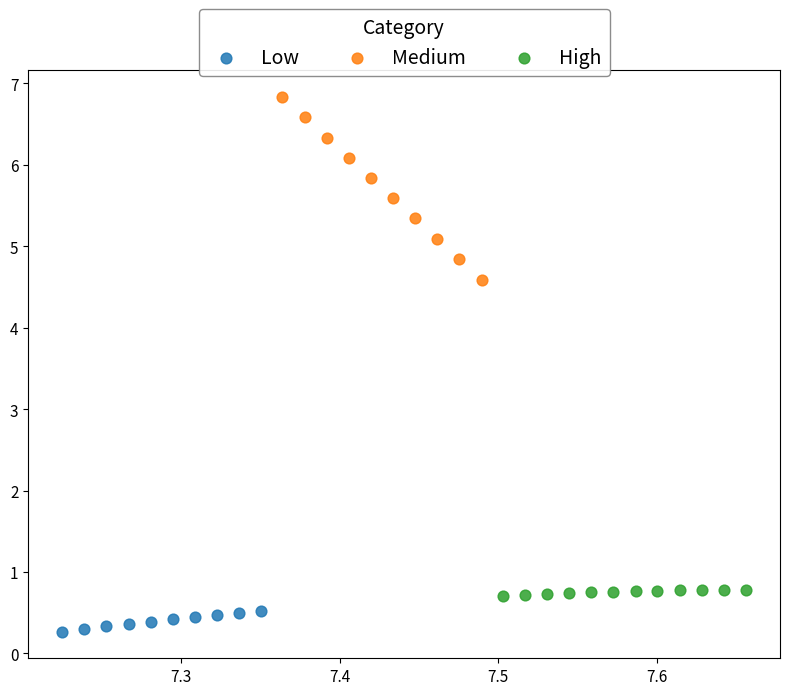

Which series reaches the minimum Y coordinate?

Low